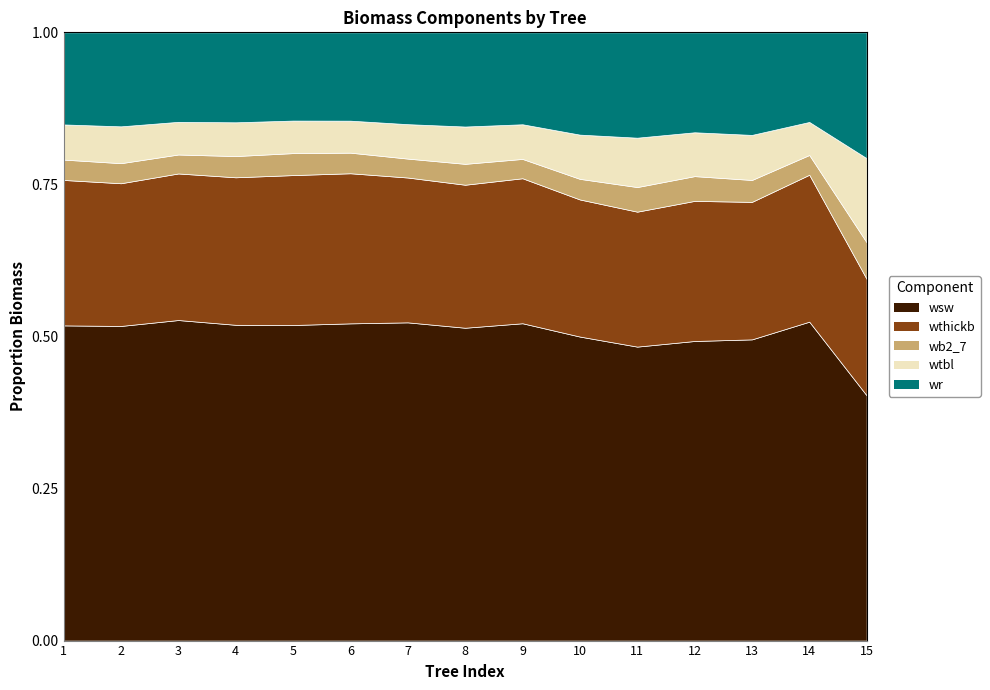

What is the difference between the maximum and minimum values in the wb2_7 series?

19.6